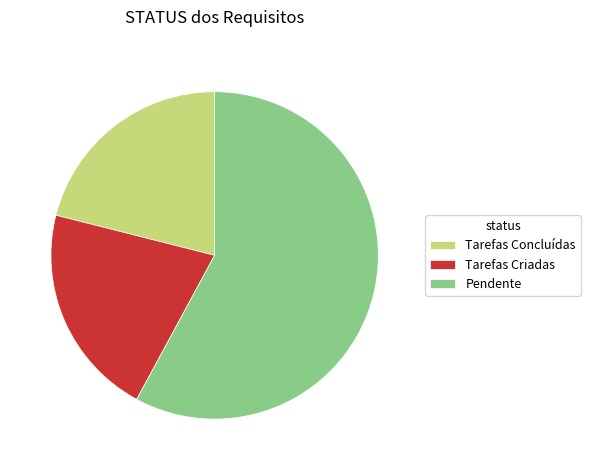

Is it true that Pendente is 58% of the pie?

True